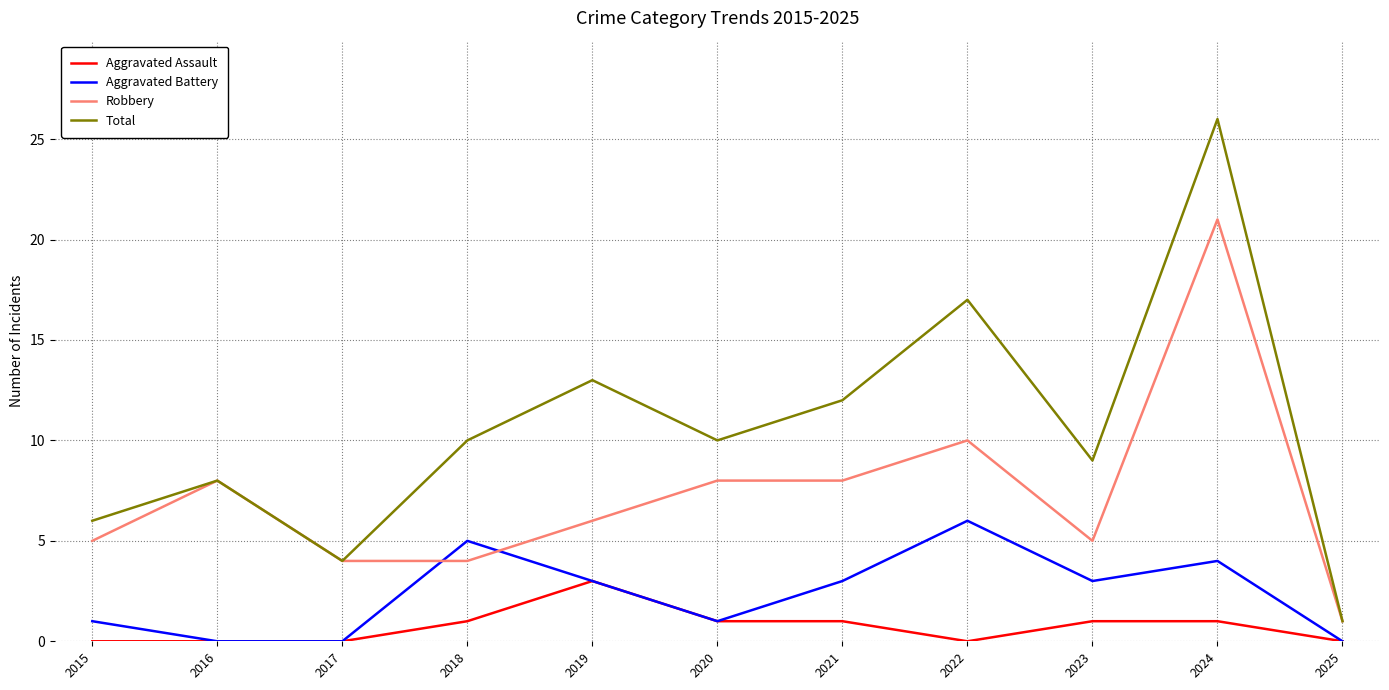

Reading left to right, list all the values displayed in this chart.

Aggravated Assault: 0	0	0	1	3	1	1	0	1	1	0
Aggravated Battery: 1	0	0	5	3	1	3	6	3	4	0
Robbery: 5	8	4	4	6	8	8	10	5	21	1
Total: 6	8	4	10	13	10	12	17	9	26	1